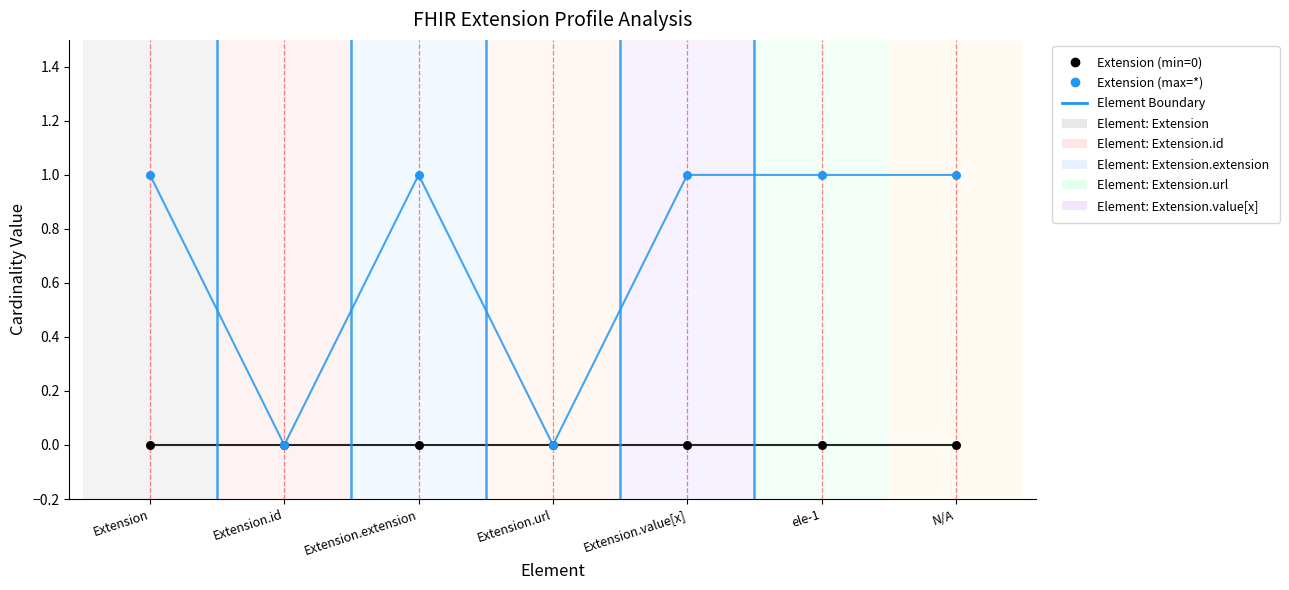

What position from the right is Extension?

7